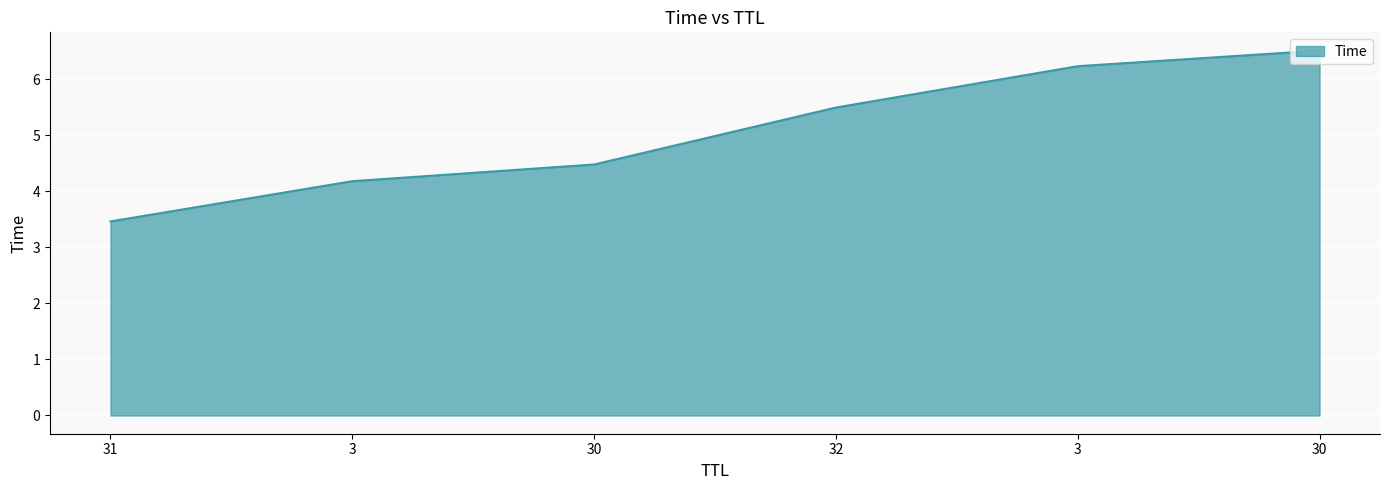

Which category has the lowest value across all series?

31